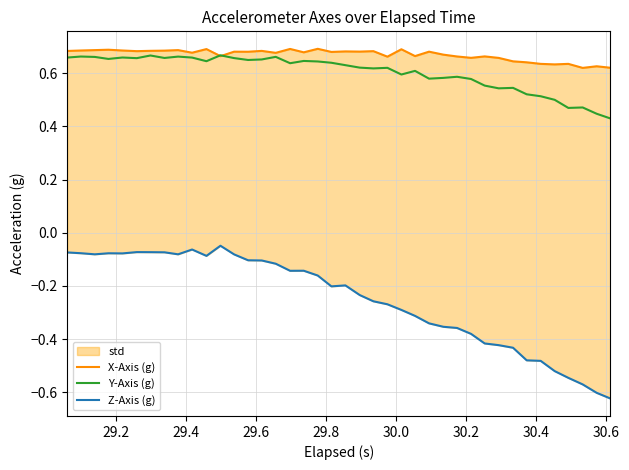

Rank the series by their maximum value, from highest to lowest.

X-Axis (g), Y-Axis (g), Z-Axis (g)